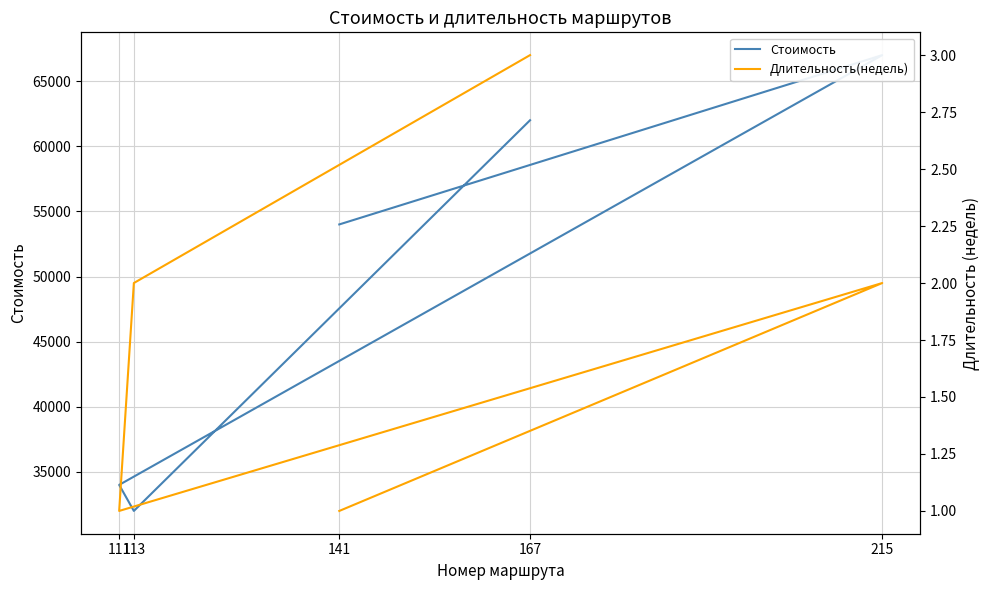

Which series has the largest range (max minus min)?

Стоимость